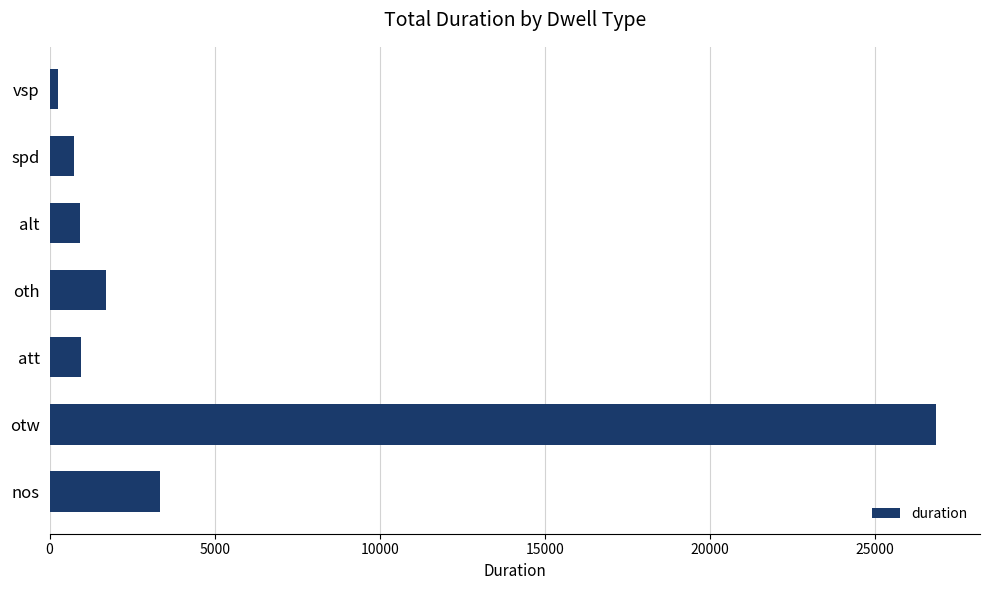

Count the number of categories in the chart.

7